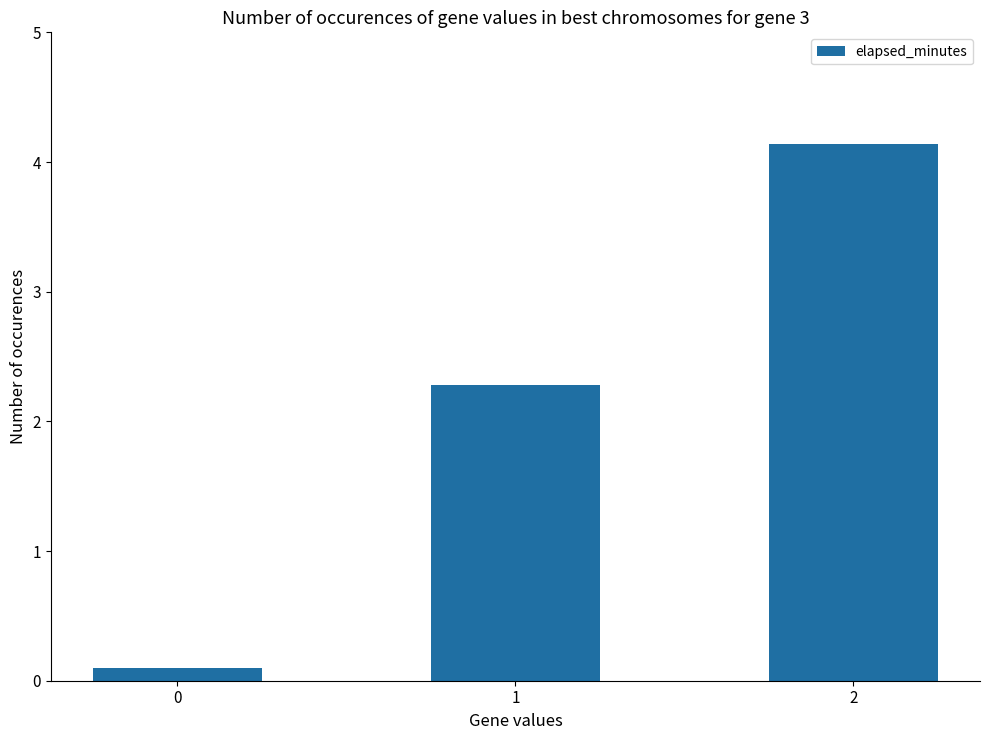

Does the chart contain any negative values?

No